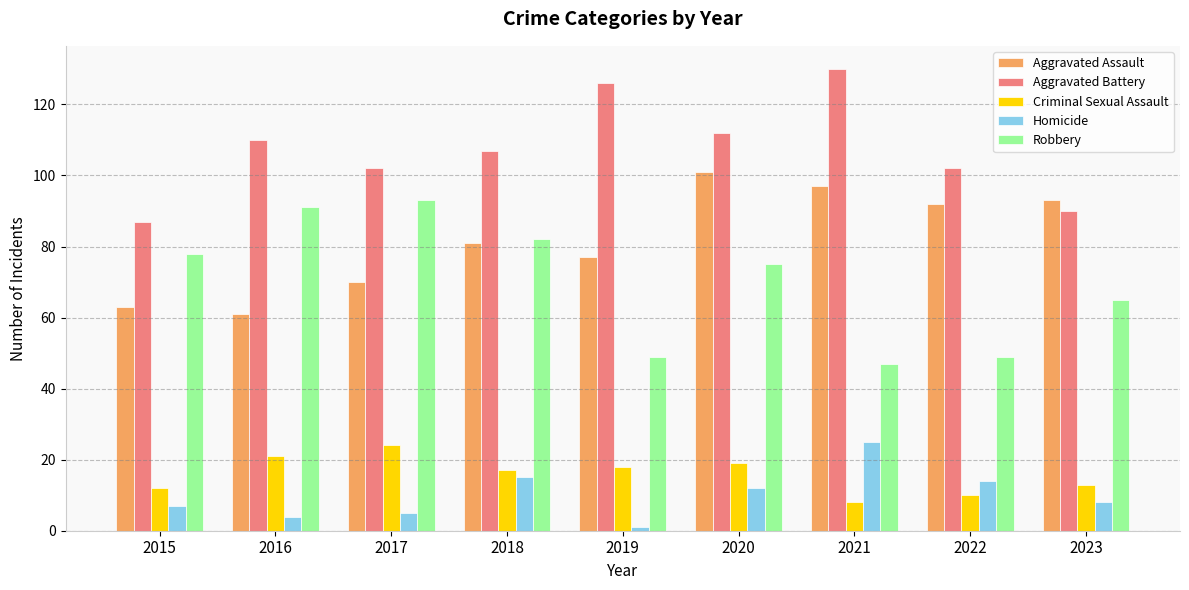

What are all the series names shown in the legend?

Aggravated Assault, Aggravated Battery, Criminal Sexual Assault, Homicide, Robbery